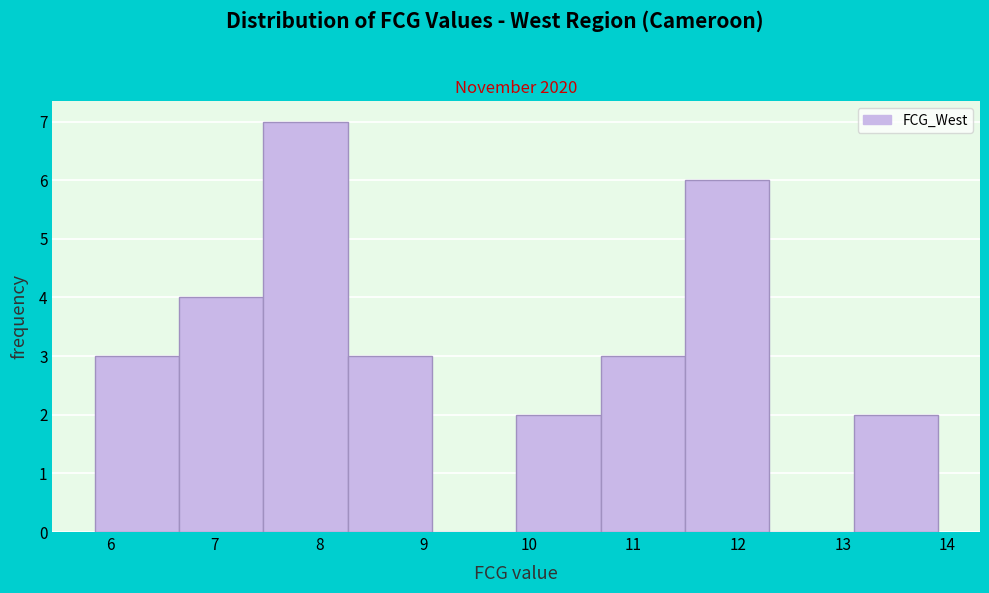

Over which range of the x-axis is the bar tallest?

7.5 to 8.3